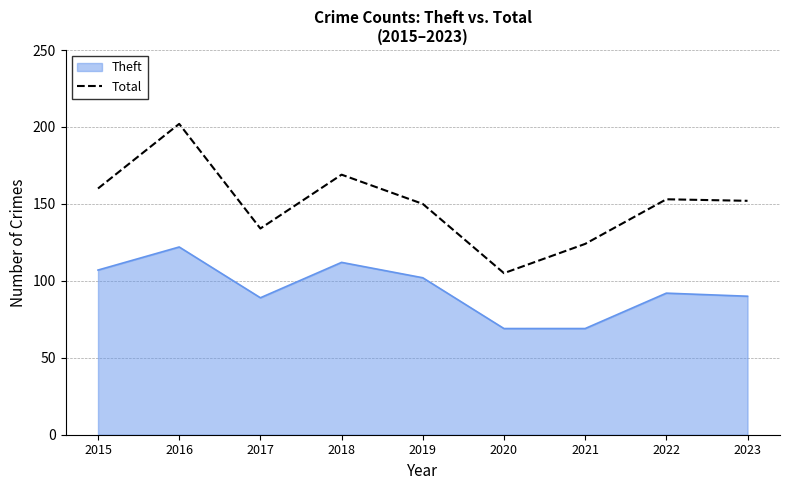

The Total series shows 37 at 2015. True or false?

False